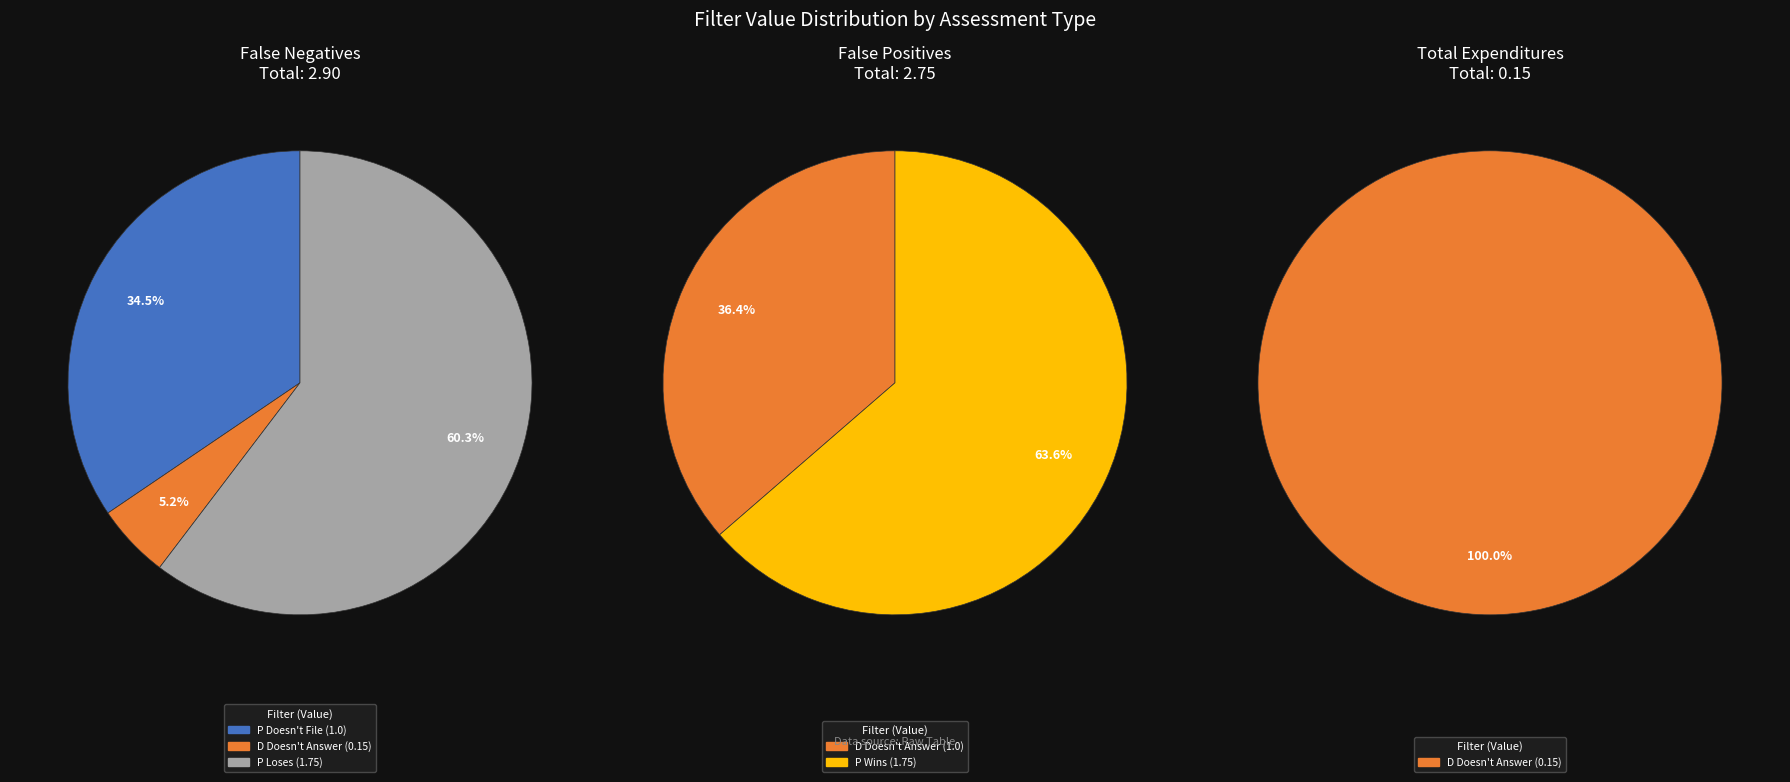

What portion of the pie excludes D Doesn't Answer?

94.8%